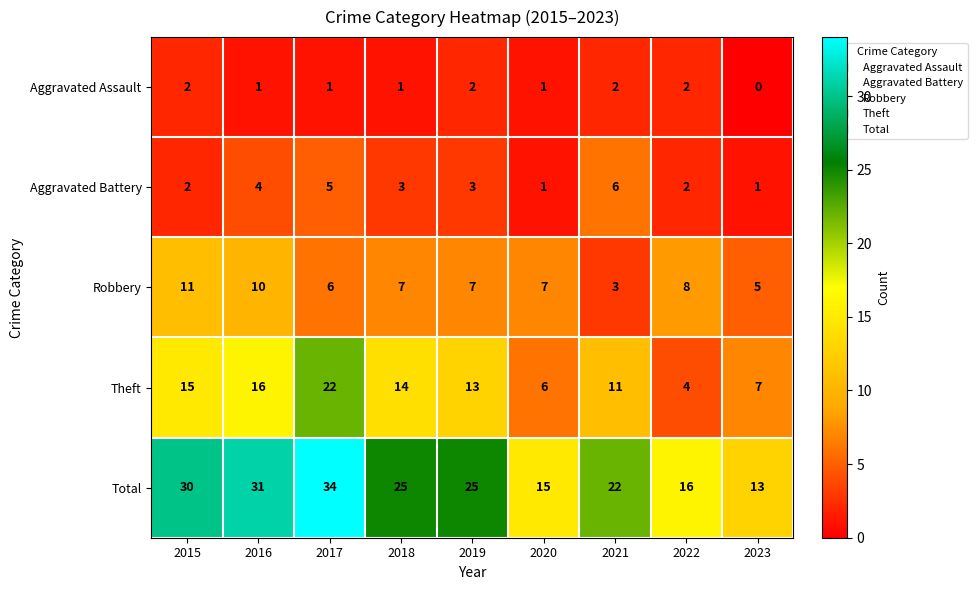

At which category is the sum across all series the highest?

2017